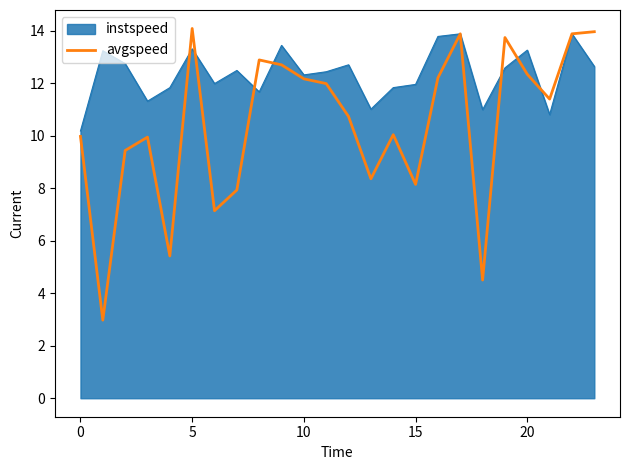

Rank the series by their average value, from lowest to highest.

avgspeed, instspeed